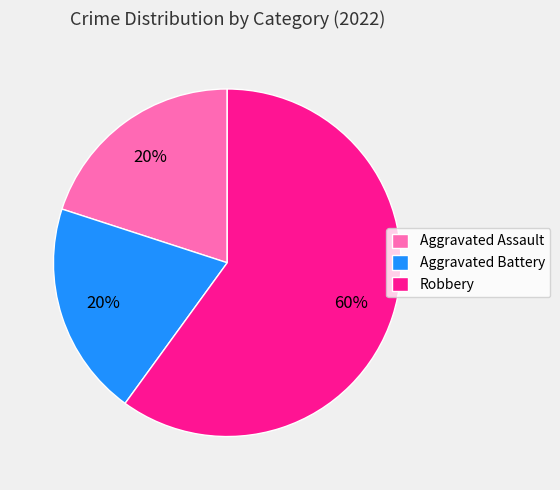

How many slices are in this pie chart?

3